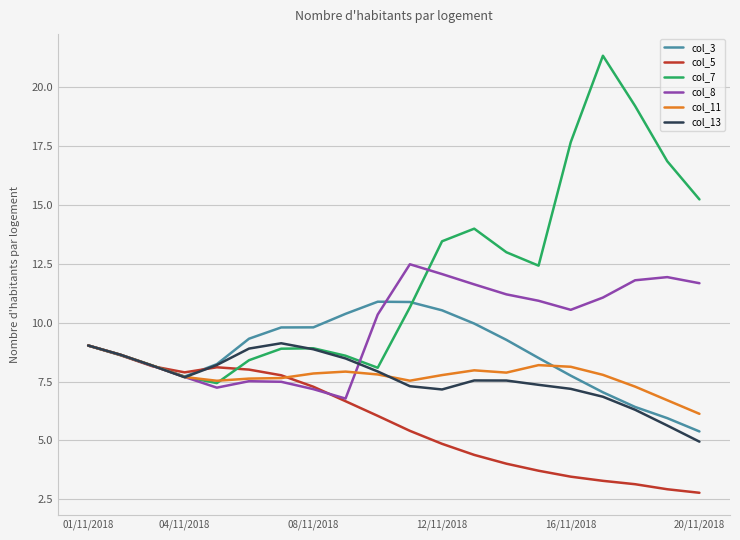

Which series has the largest range (max minus min)?

col_7